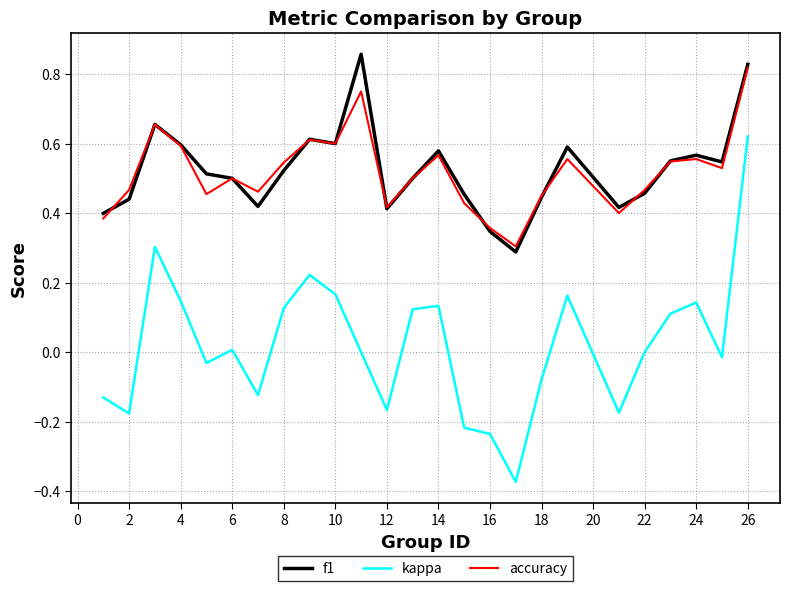

Which series has the largest range (max minus min)?

kappa